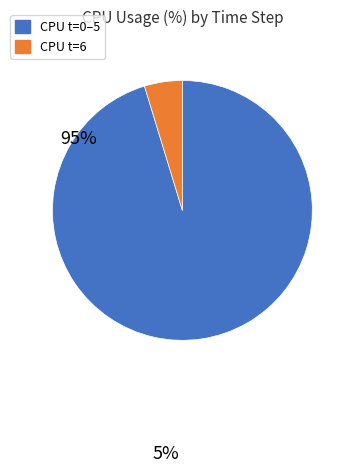

Does any single category account for the majority?

Yes